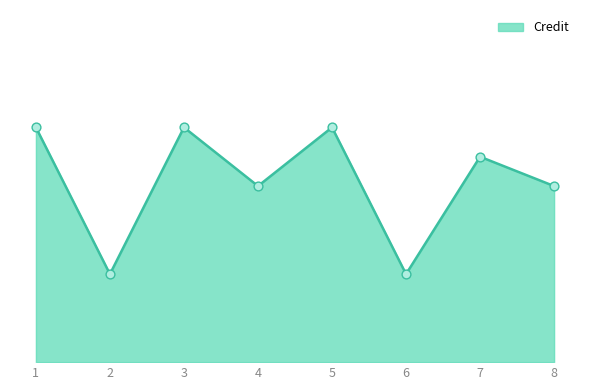

What is the change in value from 2 to 3?

+5